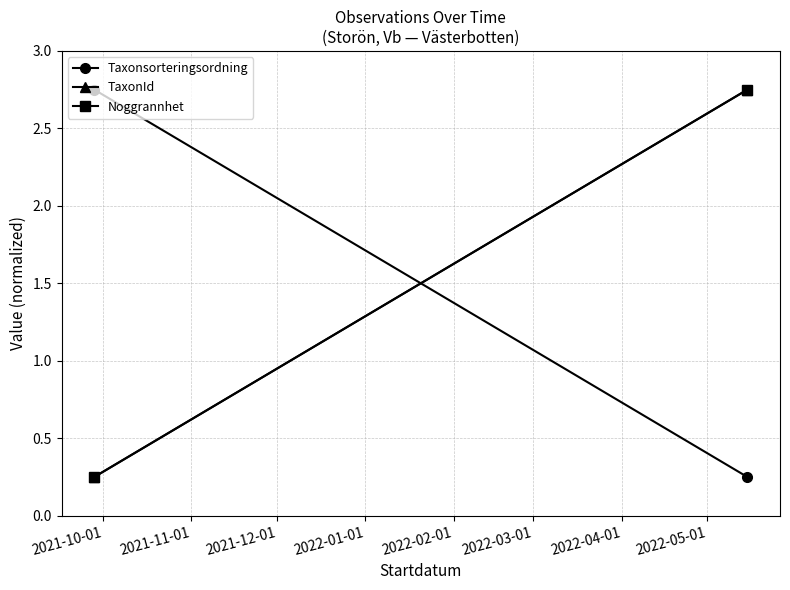

What is the highest value of the TaxonId series?

2.8